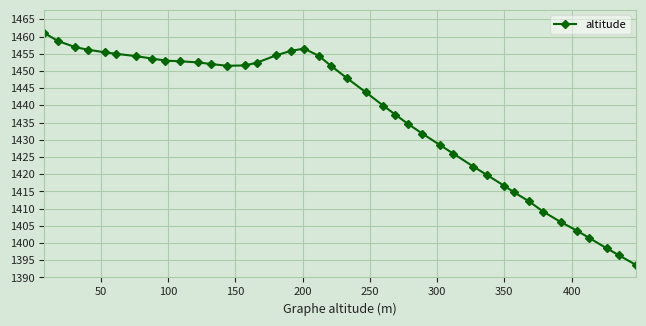

What is the value of the 32nd point from the left?

1414.8